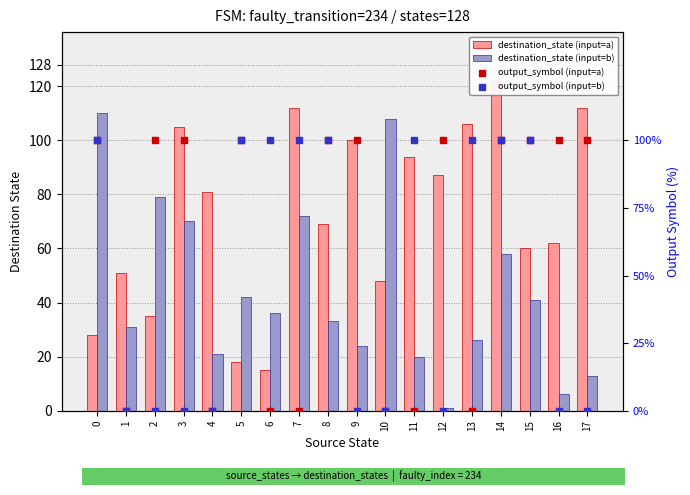

Which series reaches the minimum Y coordinate?

output_symbol (input=a)